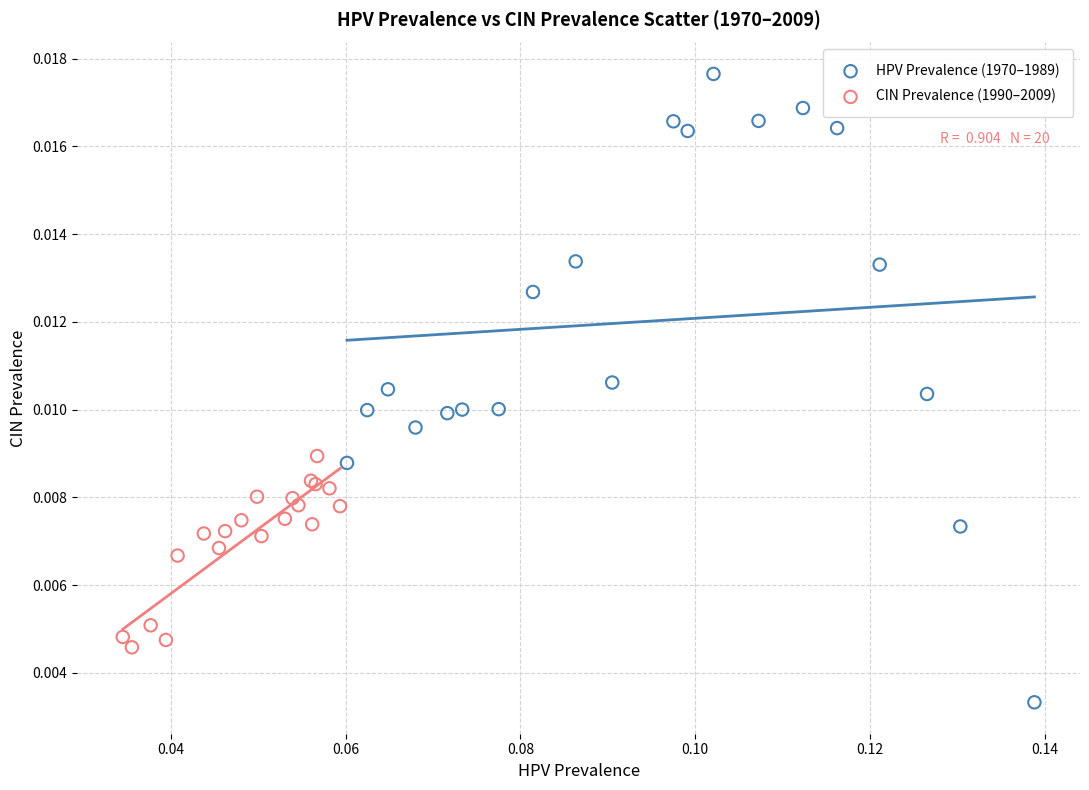

Which series has the largest Y range (max minus min)?

HPV Prevalence (1970–1989)